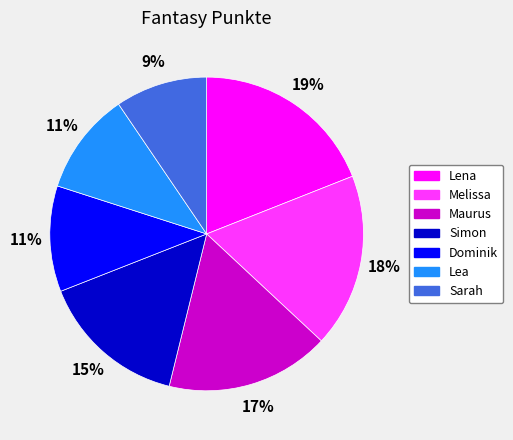

To the nearest percent, what is the average slice percentage?

14%